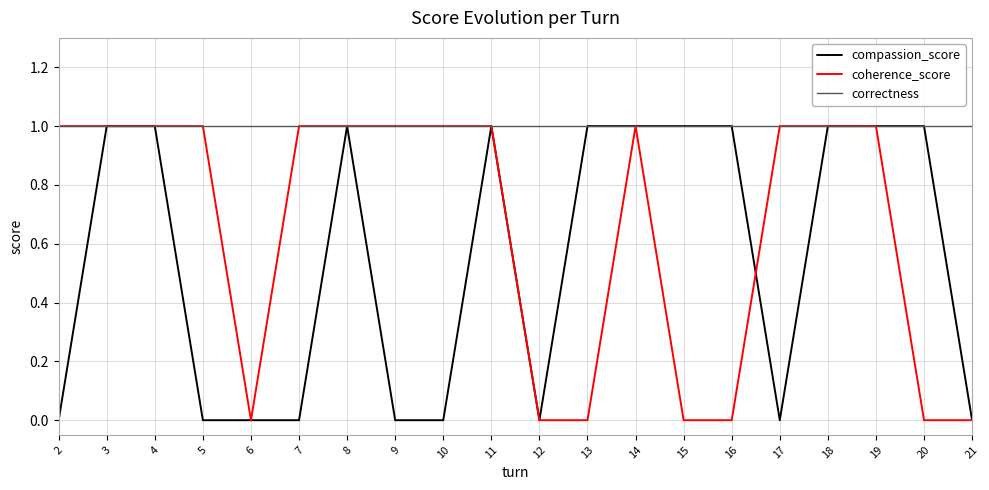

The coherence_score series shows 0 at 17. True or false?

False